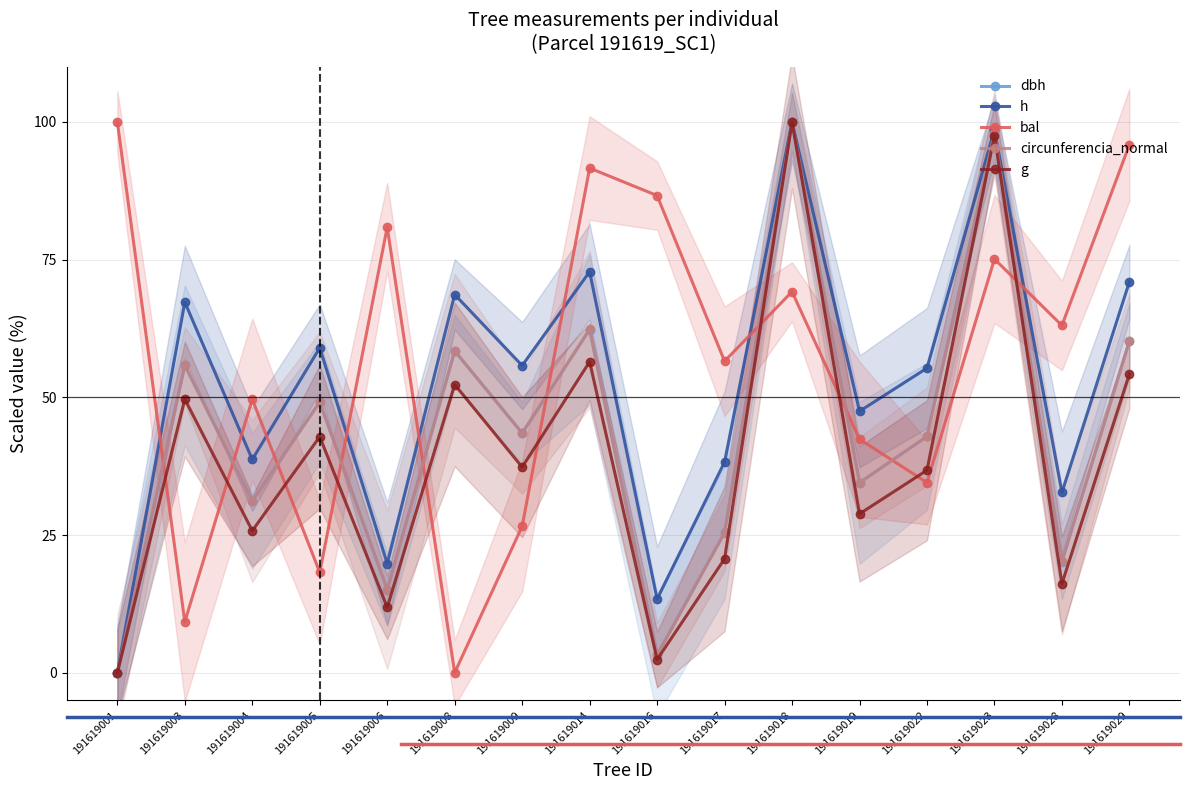

What is the difference between the maximum and second lowest values in the g series?

97.6